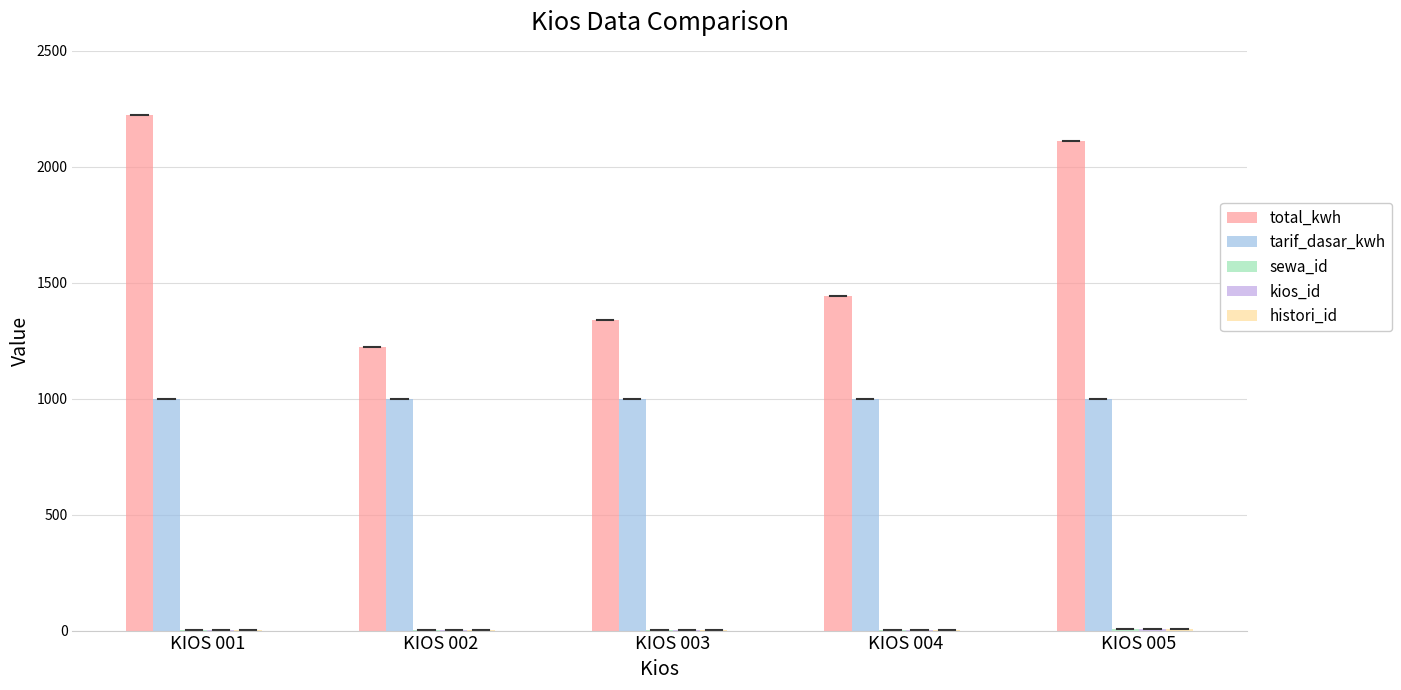

What is the greatest value displayed?

2222